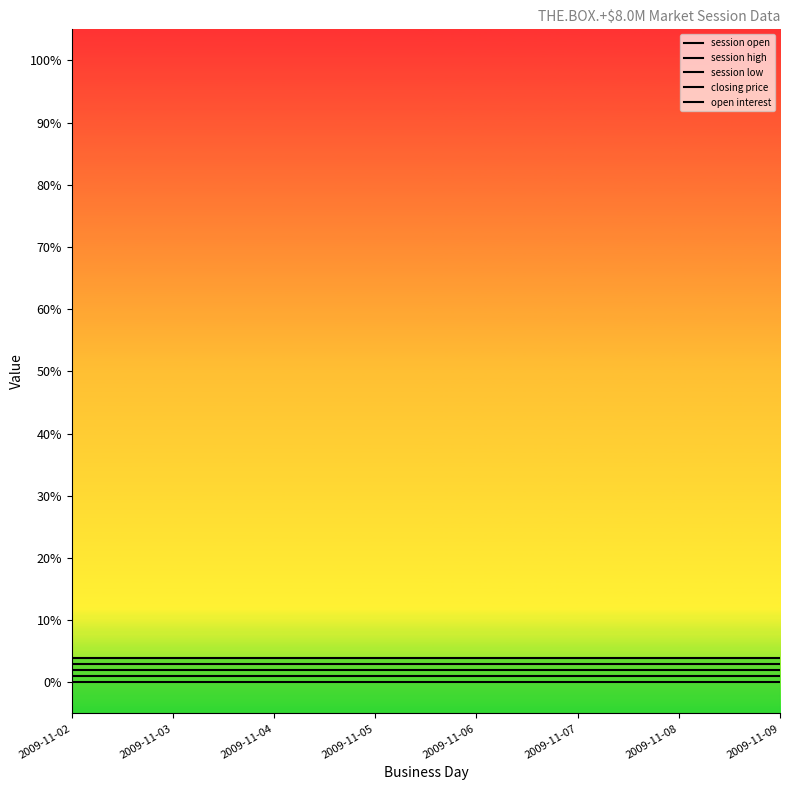

The value of session high at 2009-11-04 is 0.0. True or false?

False